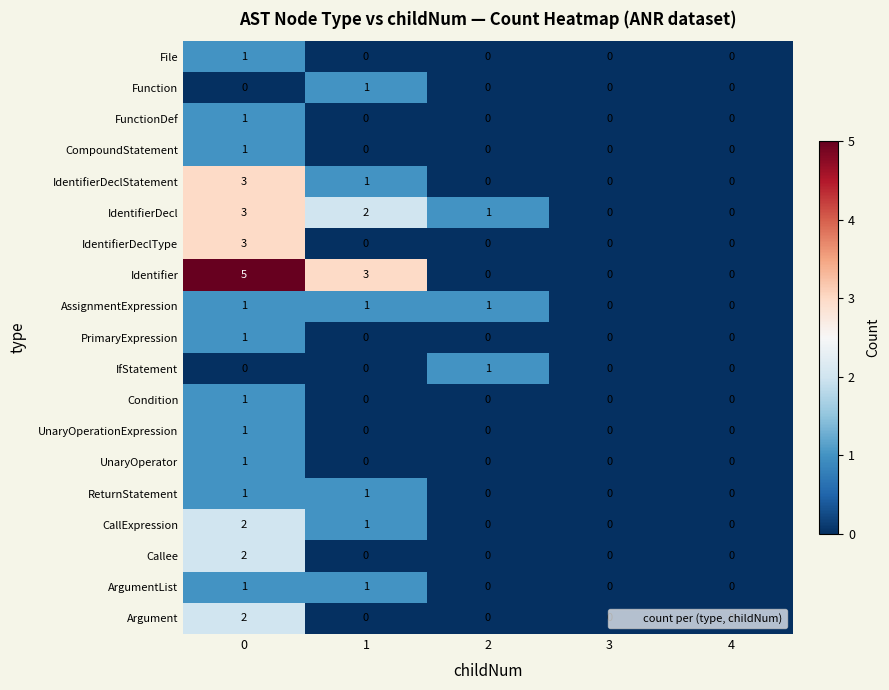

How many data points does each series have?

5